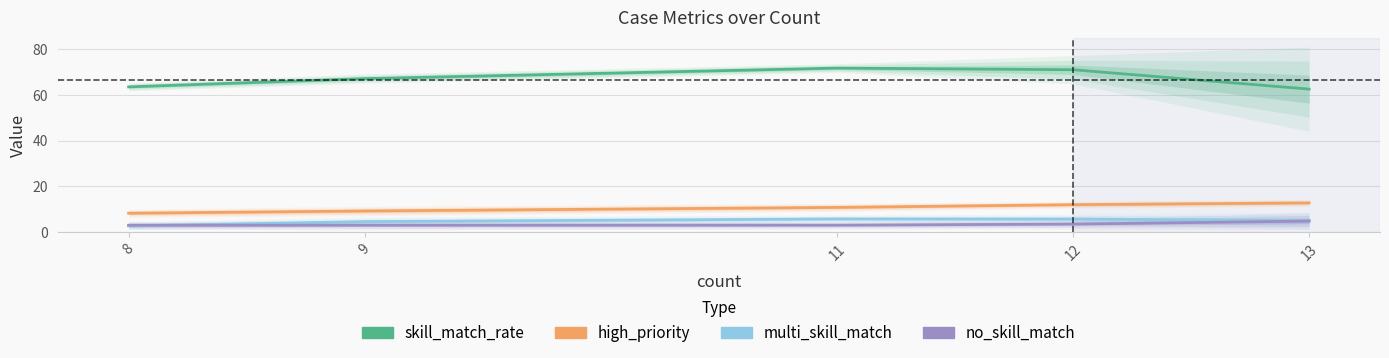

What is the sum of all multi_skill_match values?

23.7